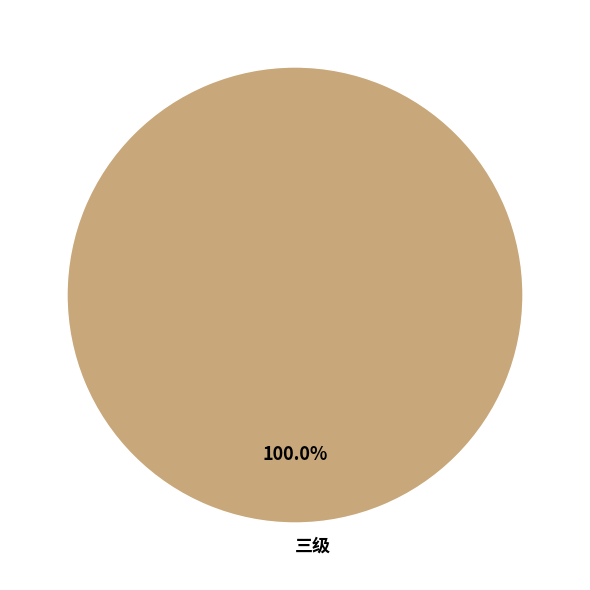

Is there any slice that represents more than half of the pie?

Yes